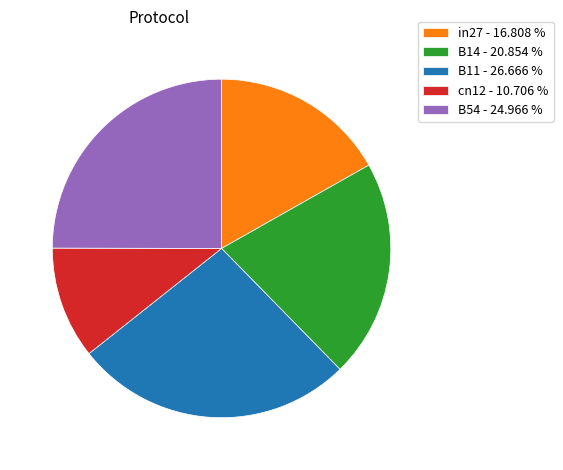

What is the ratio of the value at B14 to the value at B11?

0.8